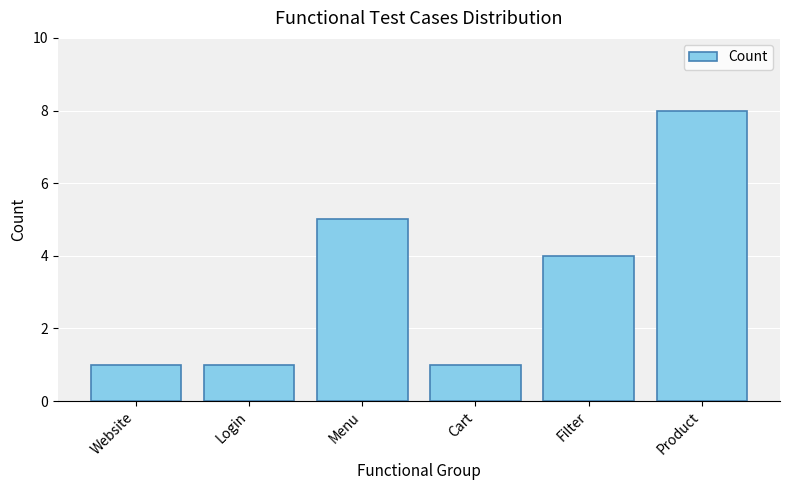

What is the maximum value shown in the chart?

8